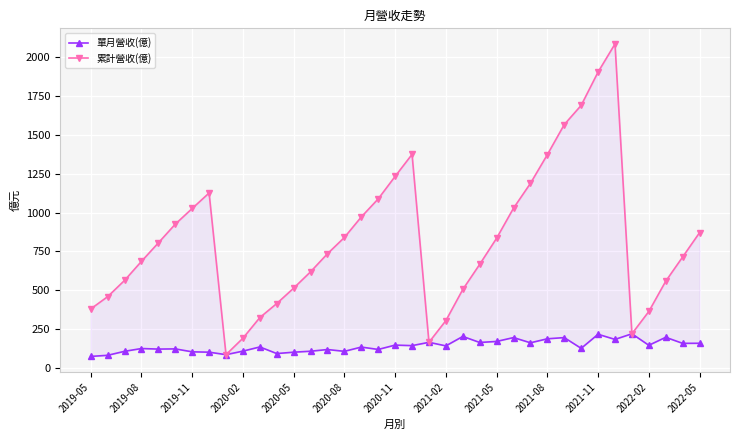

Reading left to right, list all the values displayed in this chart.

單月營收(億): 72.0	79.2	104.9	122.9	119.3	120.6	101.6	99.4	83.3	106.1	133.1	90.5	99.3	105.5	116.5	104.8	132.3	117.0	145.0	141.6	162.9	140.0	200.8	162.0	168.6	193.5	159.9	185.7	193.4	124.1	214.8	181.7	217.9	143.9	195.2	156.3	156.8
累計營收(億): 378.0	457.2	562.0	684.9	804.2	924.8	1026.0	1126.0	83.3	189.4	322.5	413.0	512.3	617.8	734.3	839.1	971.5	1088.0	1233.0	1375.0	162.9	302.9	503.7	665.7	834.2	1028.0	1188.0	1373.0	1567.0	1691.0	1906.0	2087.0	217.9	361.8	557.0	713.3	870.1